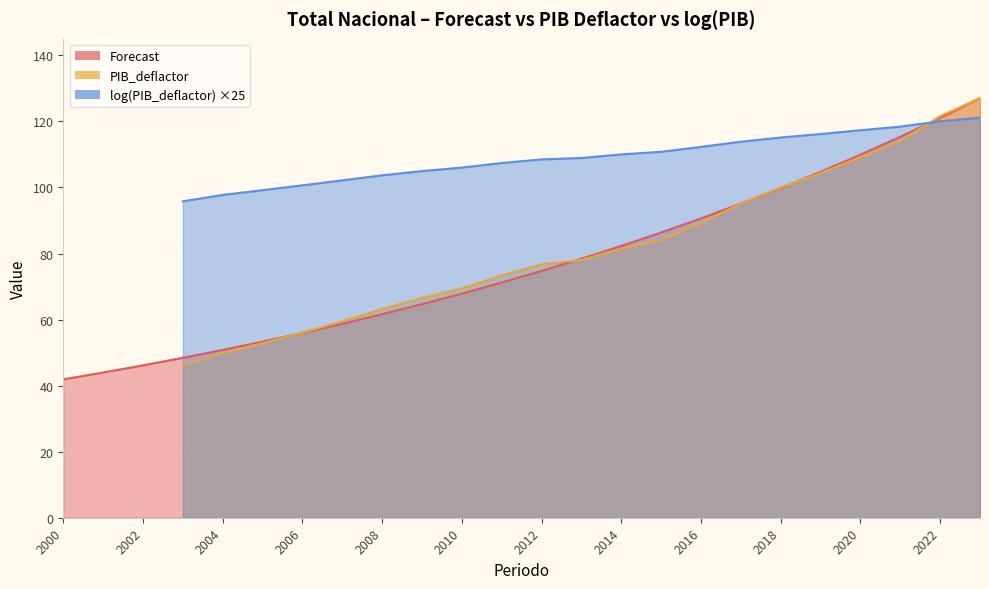

What is the value of the 18th point from the left?

95.1